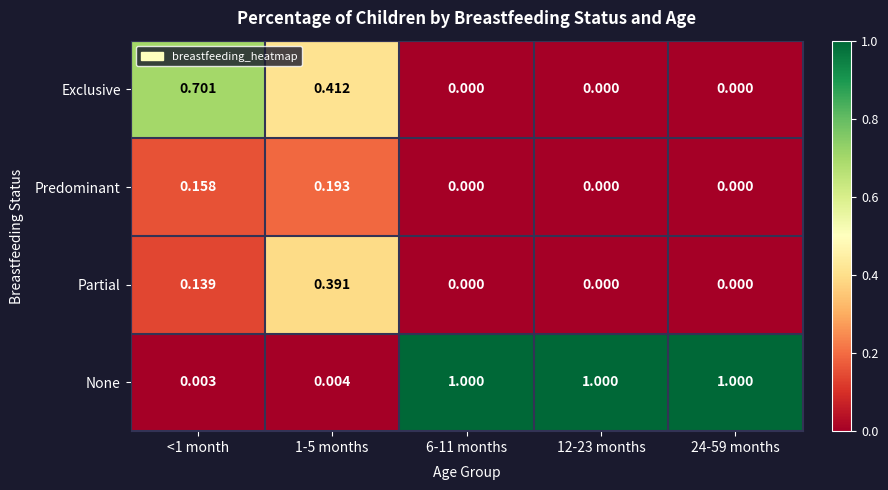

Which series has the widest spread of values?

None